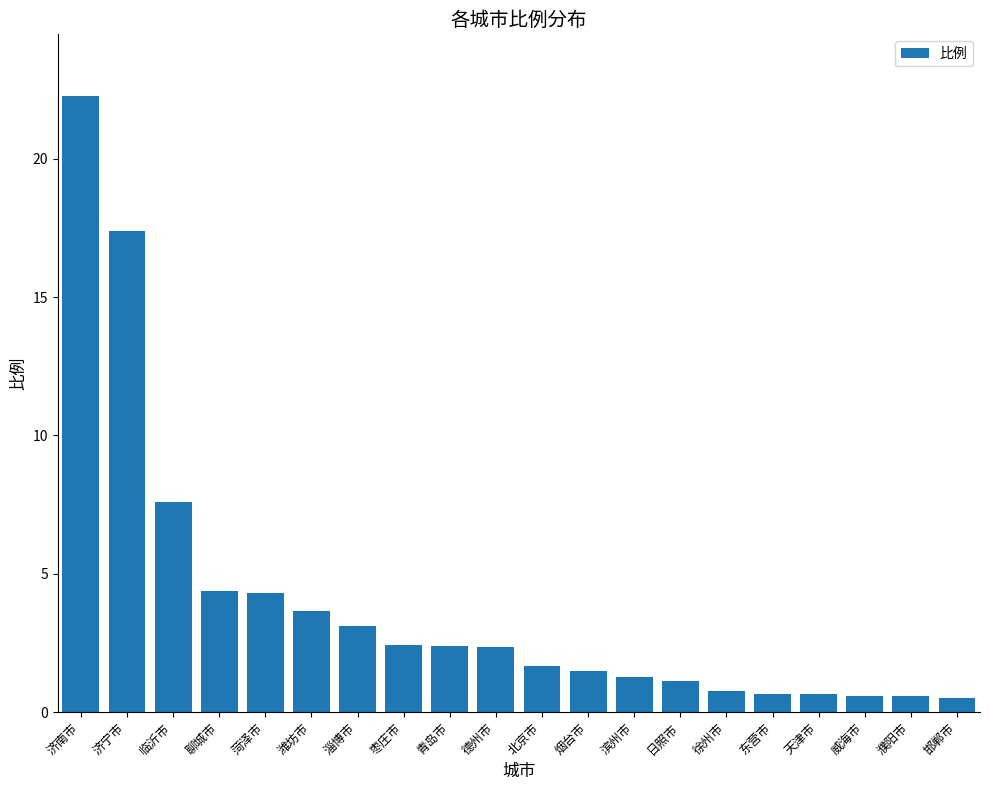

The value at 临沂市 is 7.6. True or false?

True